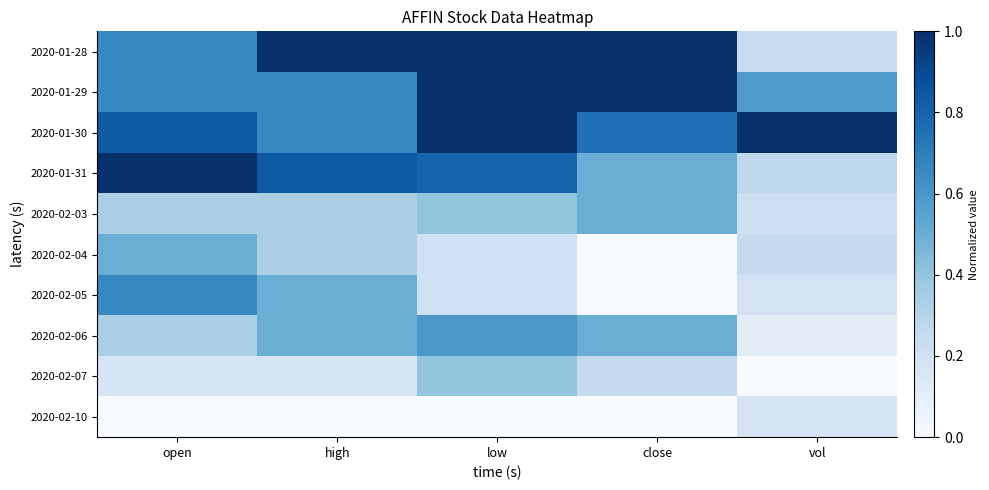

What is the total value across all series at low?

5.6